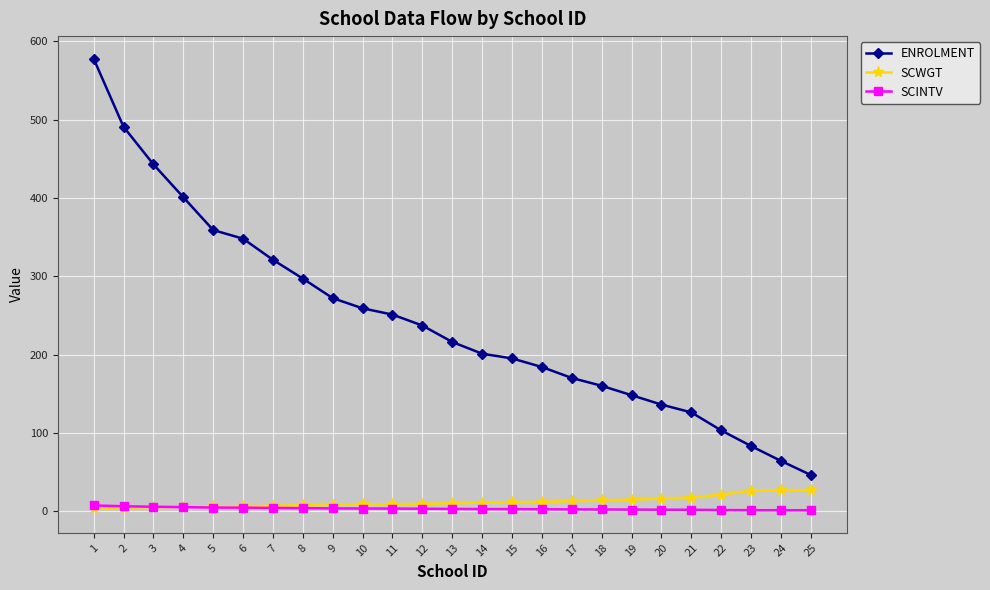

What is the value of the SCWGT point at the 11th from the left?

8.6